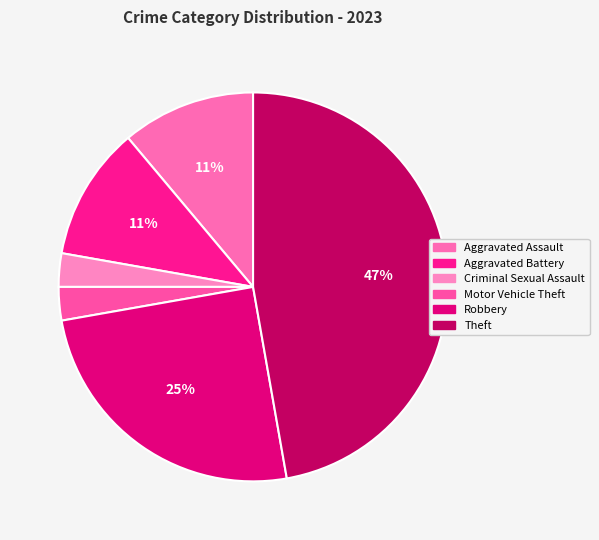

How many slices are in this pie chart?

6